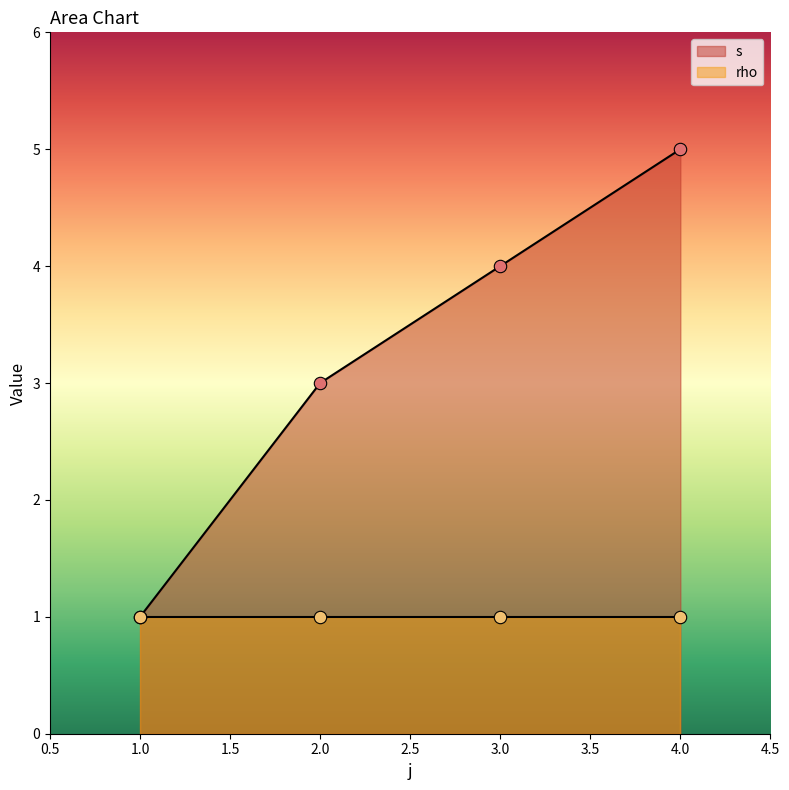

True or false: s has more than 2 interior local peaks.

False